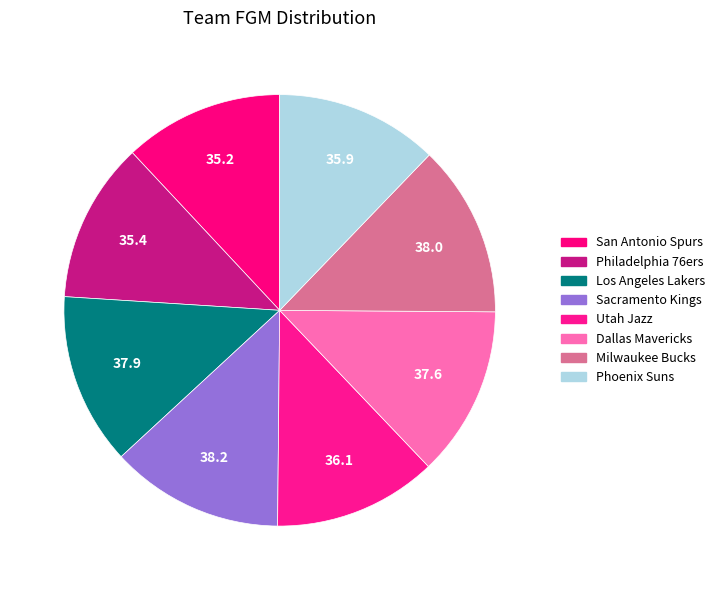

How many segments does this pie chart have?

8